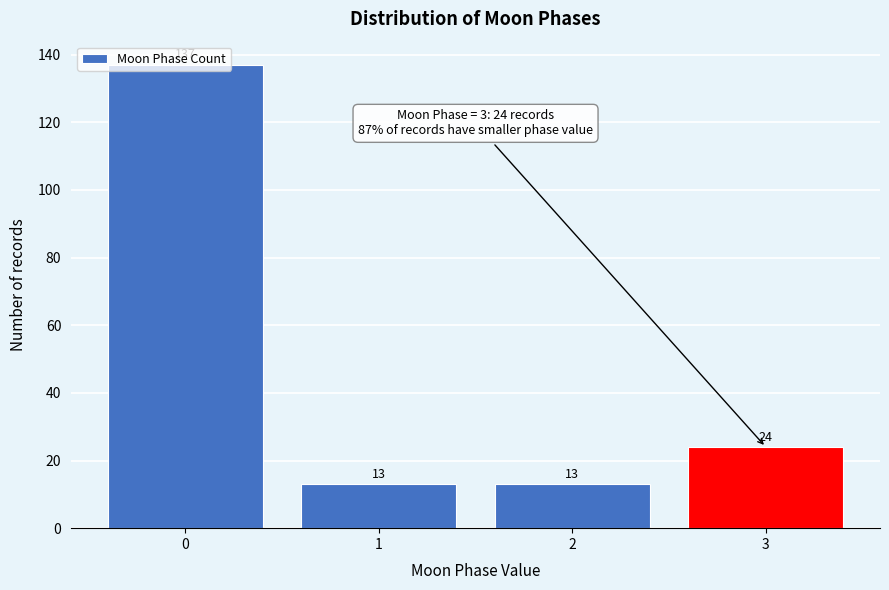

Where is the data nearest to the value 75?

3